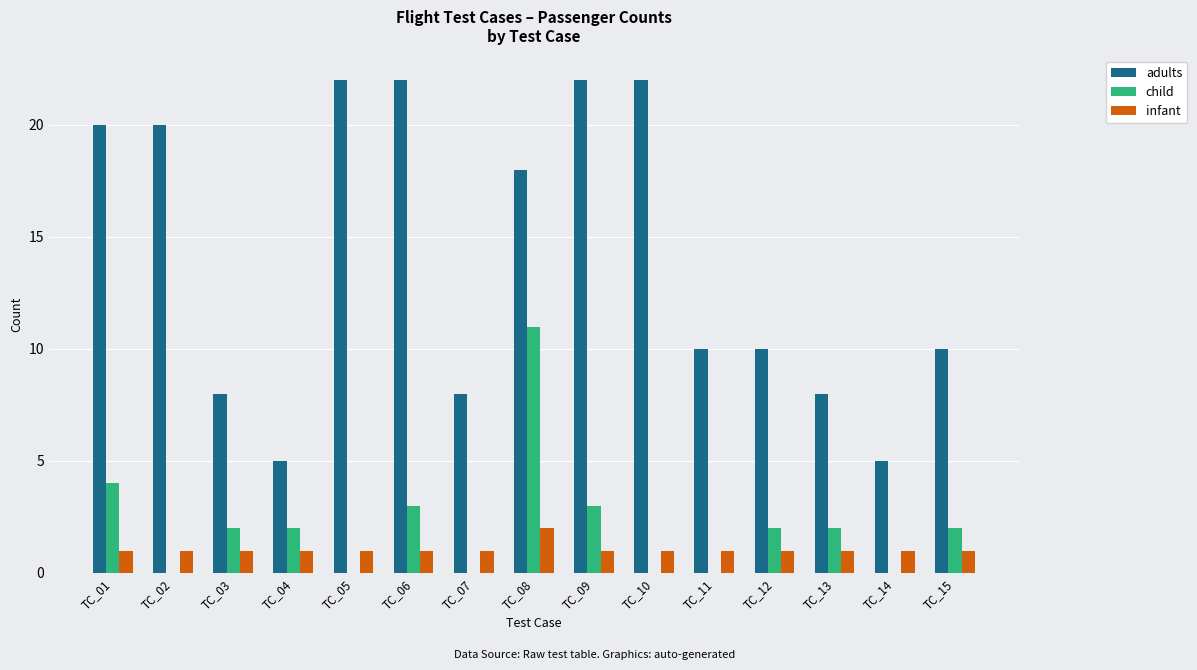

What is the maximum value shown in the chart?

22